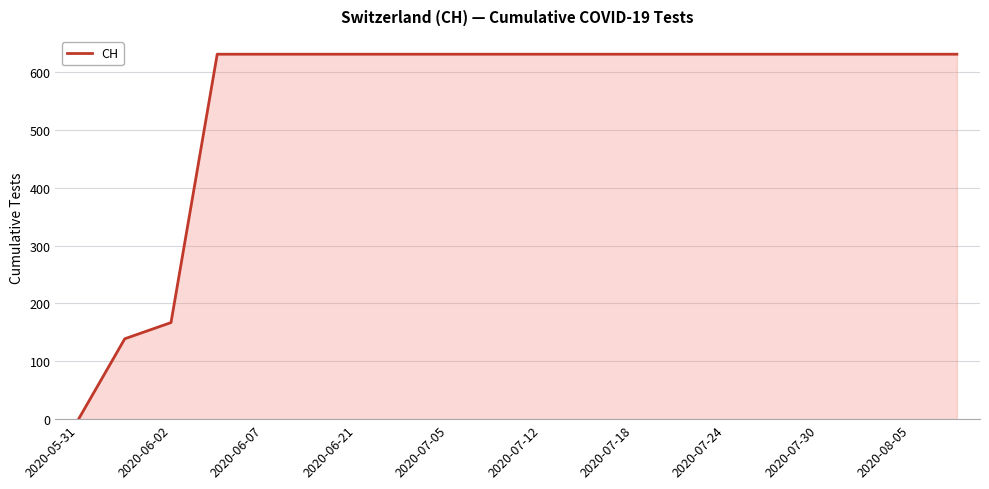

What is the greatest value displayed?

631